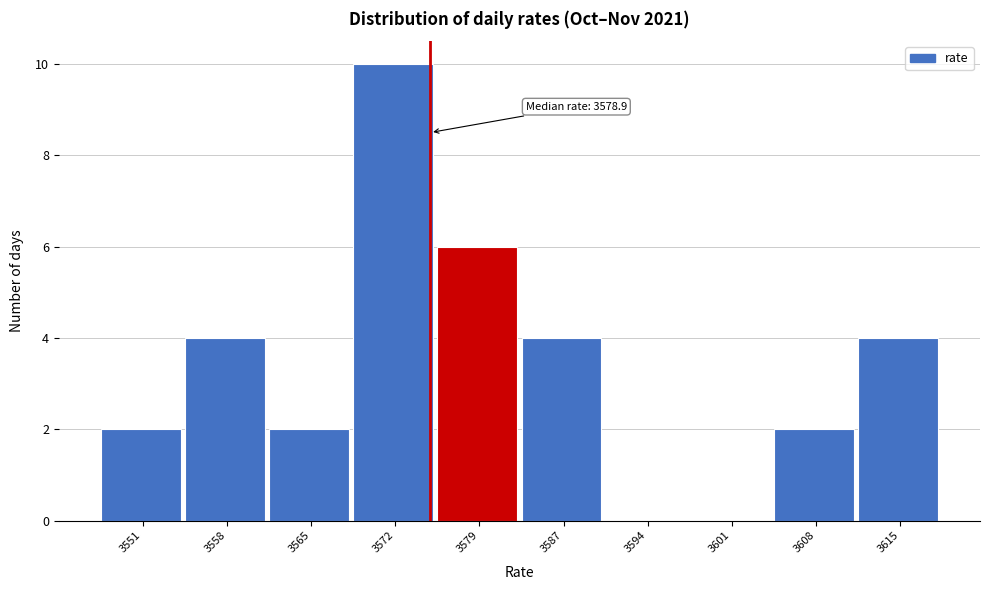

Reading right to left, list all the values displayed in this chart.

3615=4	3608=2	3601=0	3594=0	3587=4	3579=6	3572=10	3565=2	3558=4	3551=2